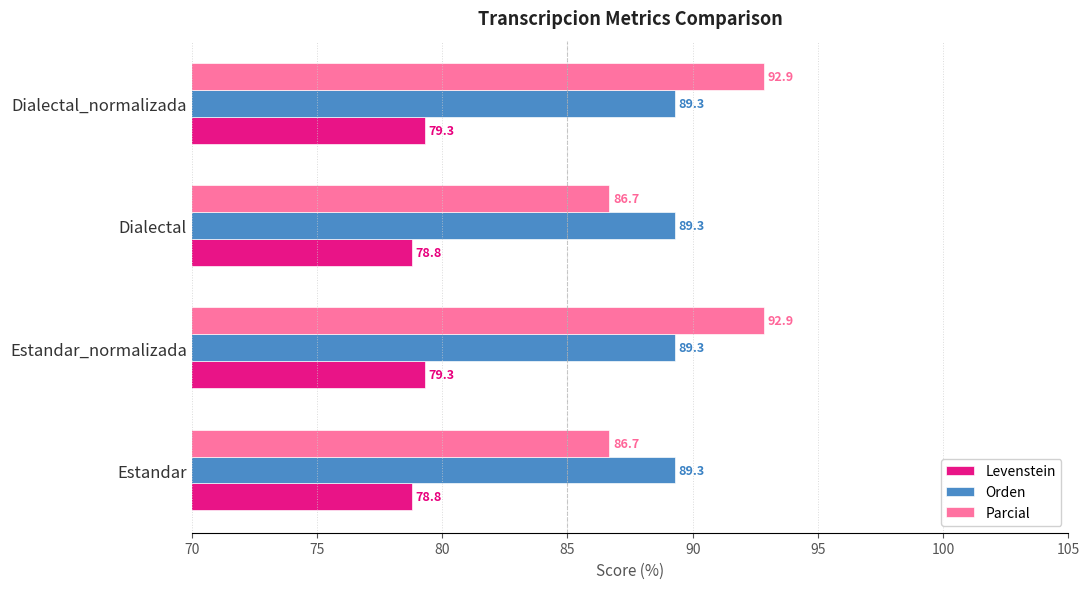

What is the difference between the maximum and minimum values in the Levenstein series?

0.5